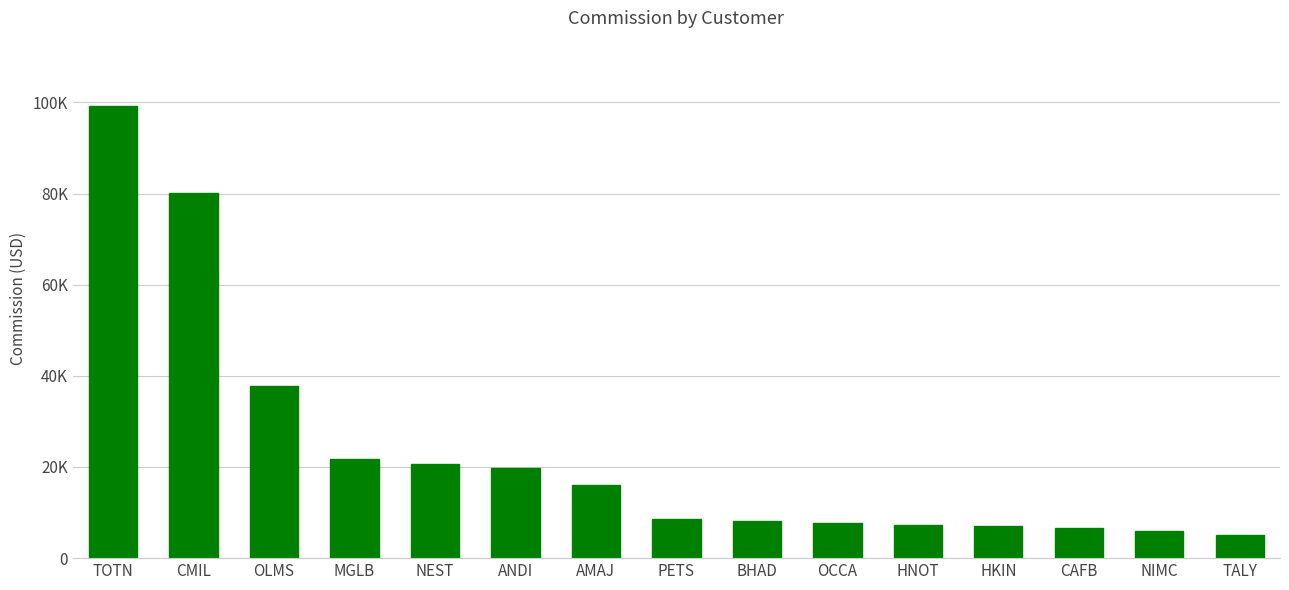

Where is the data nearest to the value 52192?

OLMS